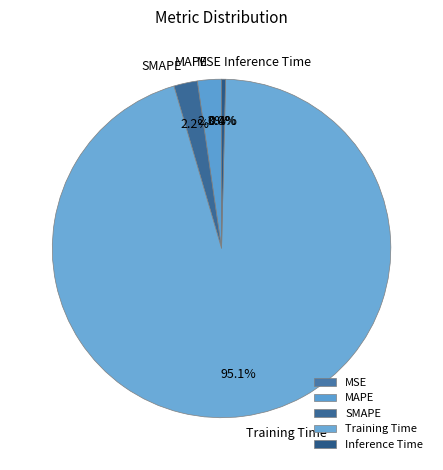

What is the majority slice?

Training Time